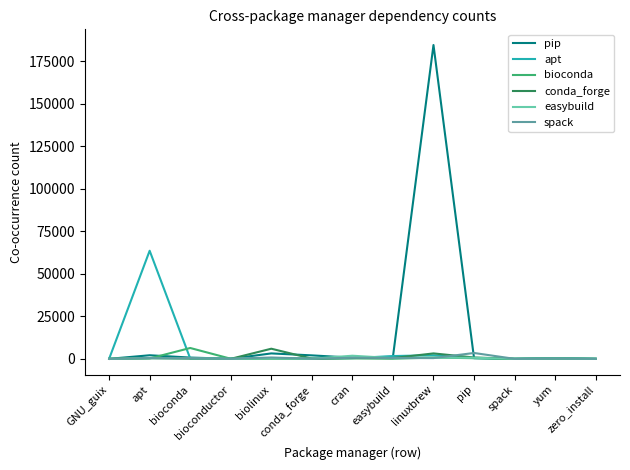

How many lines are shown in the chart?

6